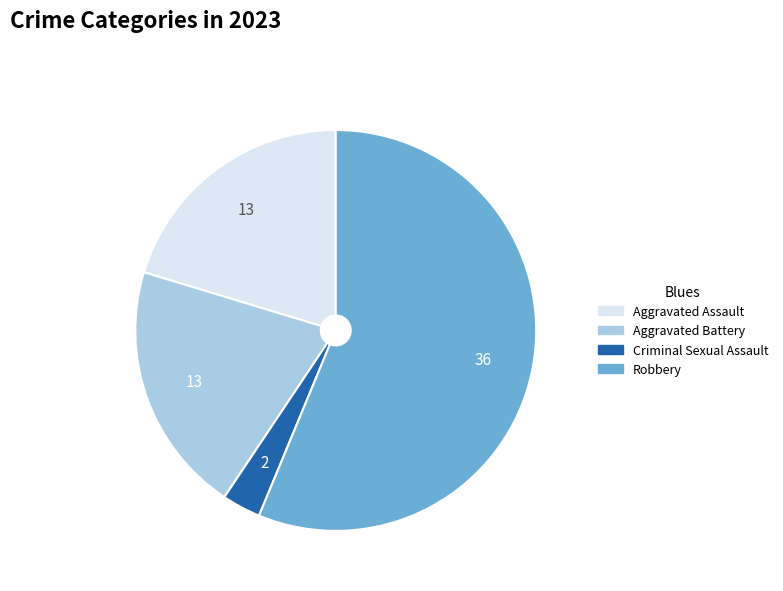

Do Robbery and Aggravated Battery together represent more than half of the pie?

Yes